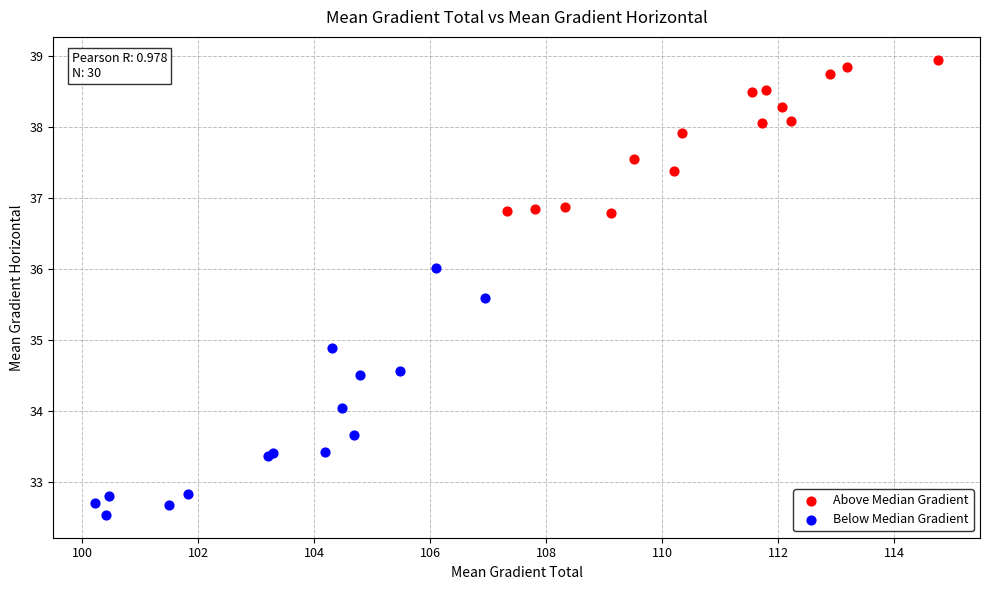

Which series contains the highest Y value?

Above Median Gradient